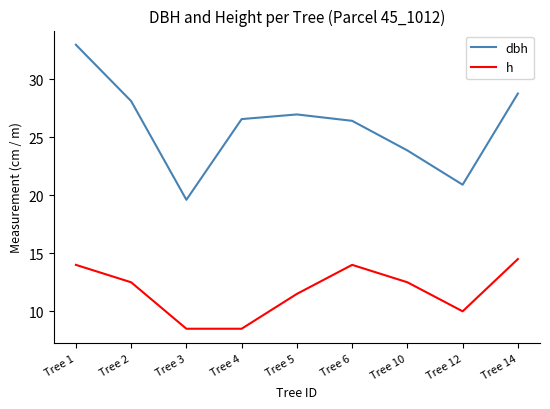

Where does the dbh series first go above 26?

Tree 1